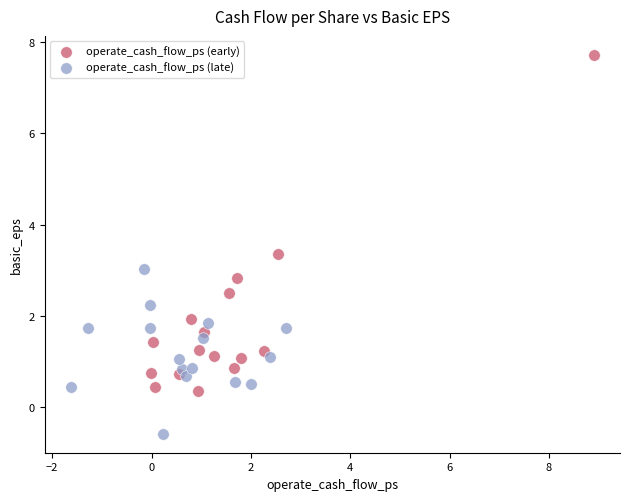

Which series contains the highest Y value?

operate_cash_flow_ps (early)